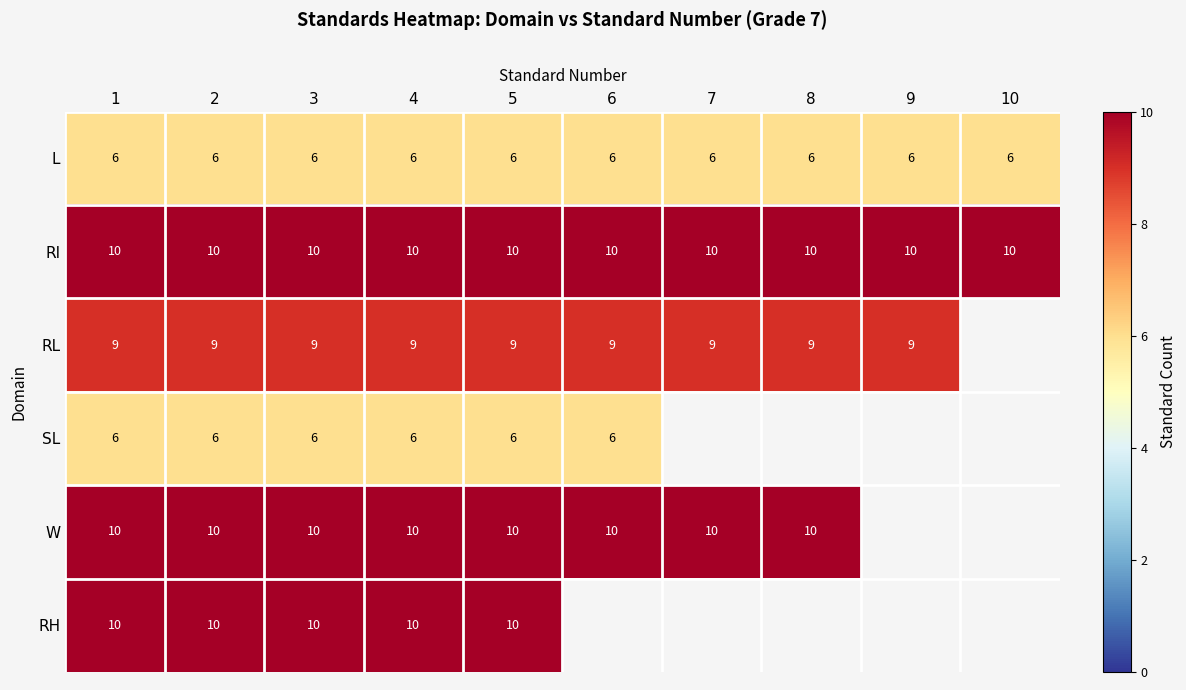

What is the minimum value for L?

6